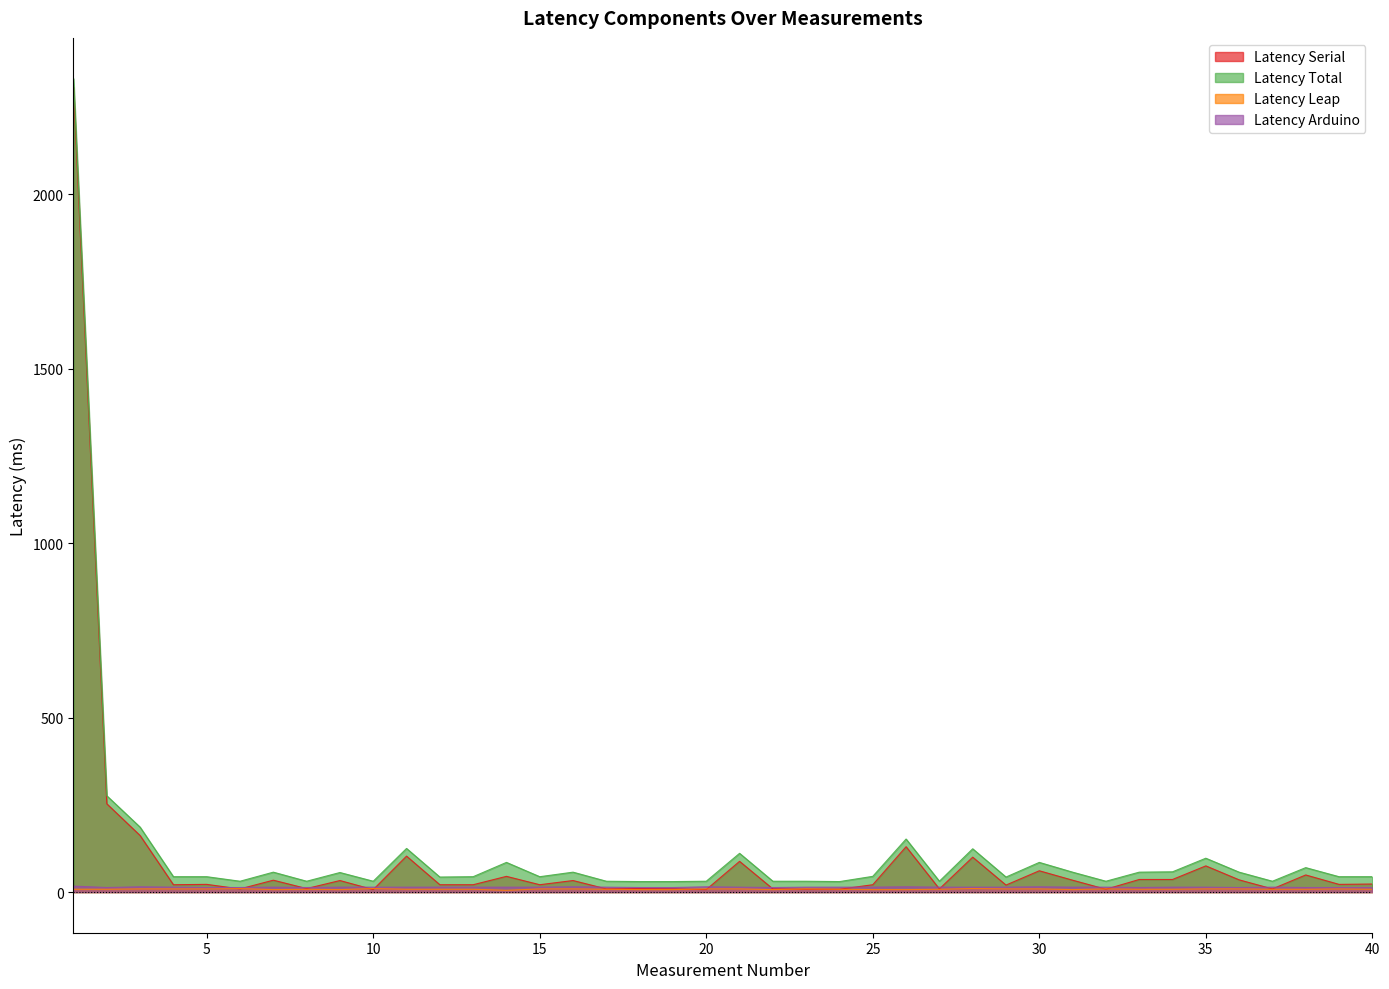

Which category has the highest value in the Latency Total series?

1